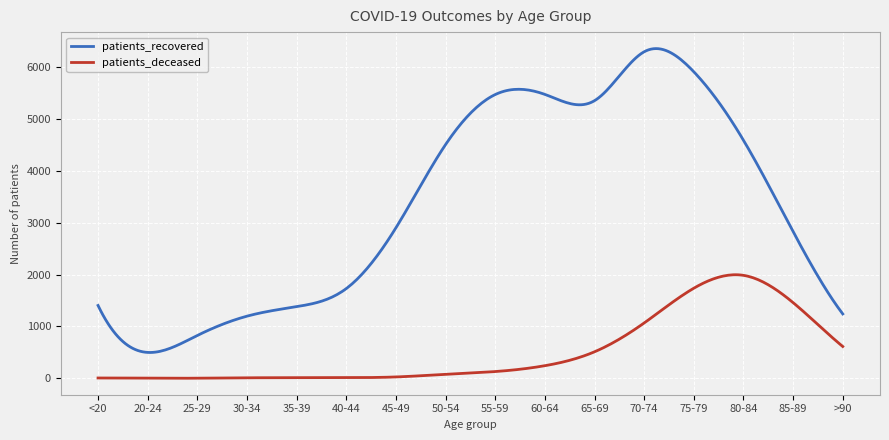

Which series has the largest range (max minus min)?

patients_recovered